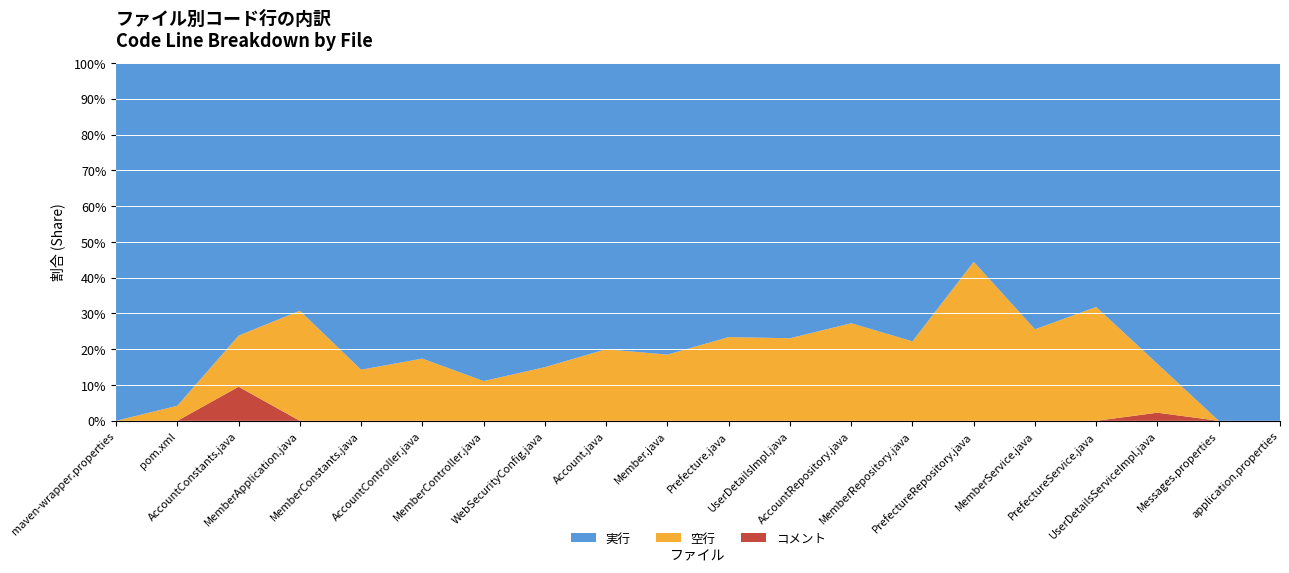

Reading left to right, extract all data points from this chart.

実行: maven-wrapper.properties=2	pom.xml=91	AccountConstants.java=16	MemberApplication.java=9	MemberConstants.java=18	AccountController.java=38	MemberController.java=112	WebSecurityConfig.java=34	Account.java=44	Member.java=185	Prefecture.java=36	UserDetailsImpl.java=40	AccountRepository.java=8	MemberRepository.java=14	PrefectureRepository.java=5	MemberService.java=32	PrefectureService.java=15	UserDetailsServiceImpl.java=37	Messages.properties=4	application.properties=5
空行: maven-wrapper.properties=0	pom.xml=4	AccountConstants.java=3	MemberApplication.java=4	MemberConstants.java=3	AccountController.java=8	MemberController.java=14	WebSecurityConfig.java=6	Account.java=11	Member.java=42	Prefecture.java=11	UserDetailsImpl.java=12	AccountRepository.java=3	MemberRepository.java=4	PrefectureRepository.java=4	MemberService.java=11	PrefectureService.java=7	UserDetailsServiceImpl.java=6	Messages.properties=0	application.properties=0
コメント: maven-wrapper.properties=0	pom.xml=0	AccountConstants.java=2	MemberApplication.java=0	MemberConstants.java=0	AccountController.java=0	MemberController.java=0	WebSecurityConfig.java=0	Account.java=0	Member.java=0	Prefecture.java=0	UserDetailsImpl.java=0	AccountRepository.java=0	MemberRepository.java=0	PrefectureRepository.java=0	MemberService.java=0	PrefectureService.java=0	UserDetailsServiceImpl.java=1	Messages.properties=0	application.properties=0